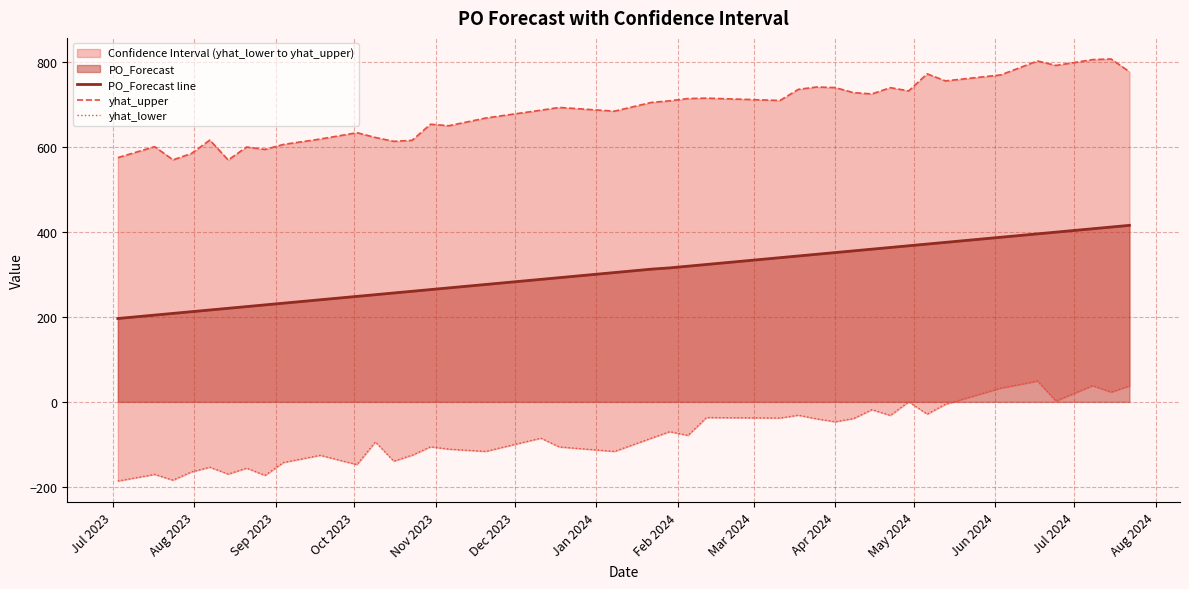

List the series in order of their overall mean, lowest first.

yhat_lower, PO_Forecast line, yhat_upper